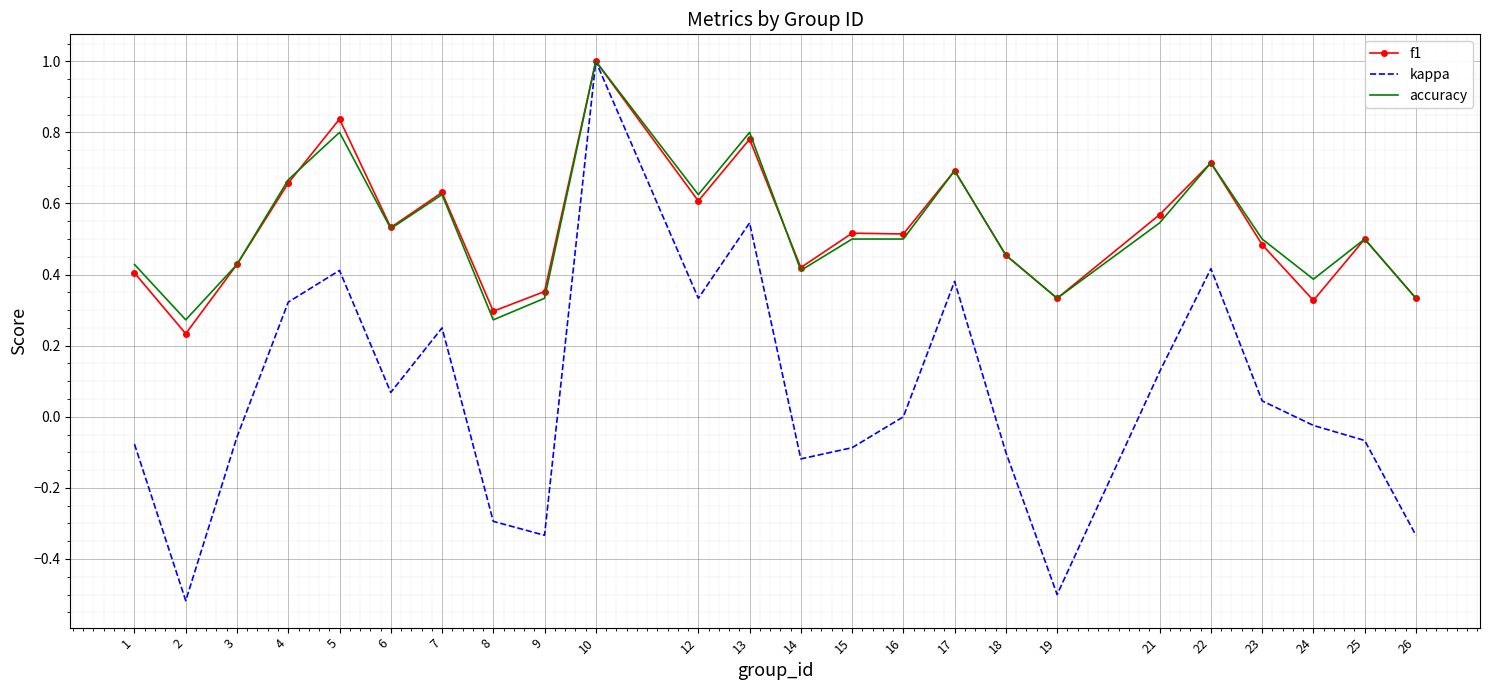

The f1 series shows 0.6 at 7. True or false?

True